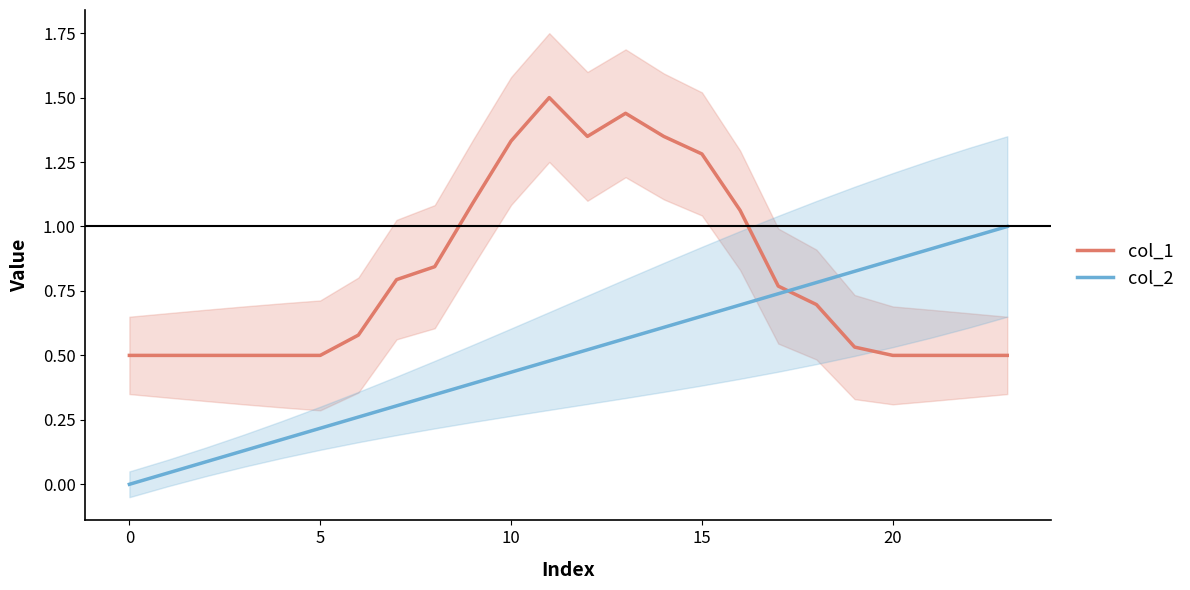

True or false: col_2 has a value of 0.4 at 15.

False